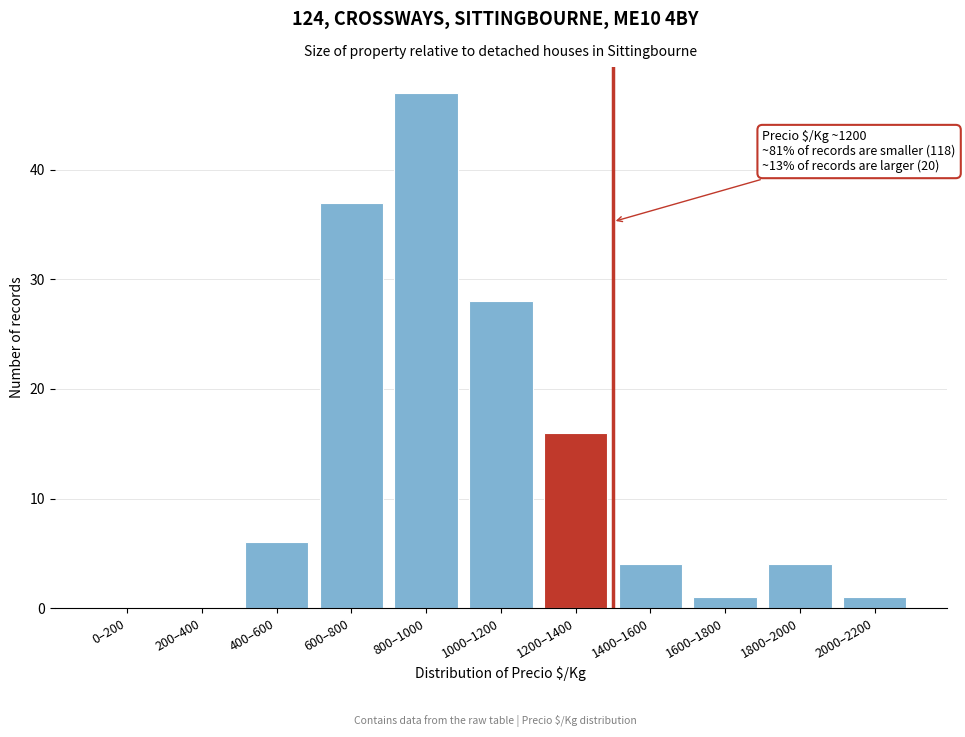

Reading left to right, transcribe all the data shown in this chart.

0–200=0	200–400=0	400–600=6	600–800=37	800–1000=47	1000–1200=28	1200–1400=16	1400–1600=4	1600–1800=1	1800–2000=4	2000–2200=1